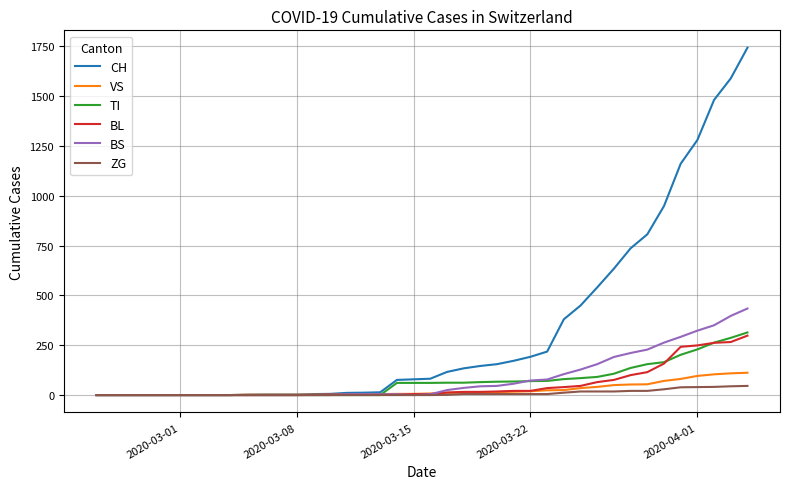

Which series has the largest total across all categories?

CH